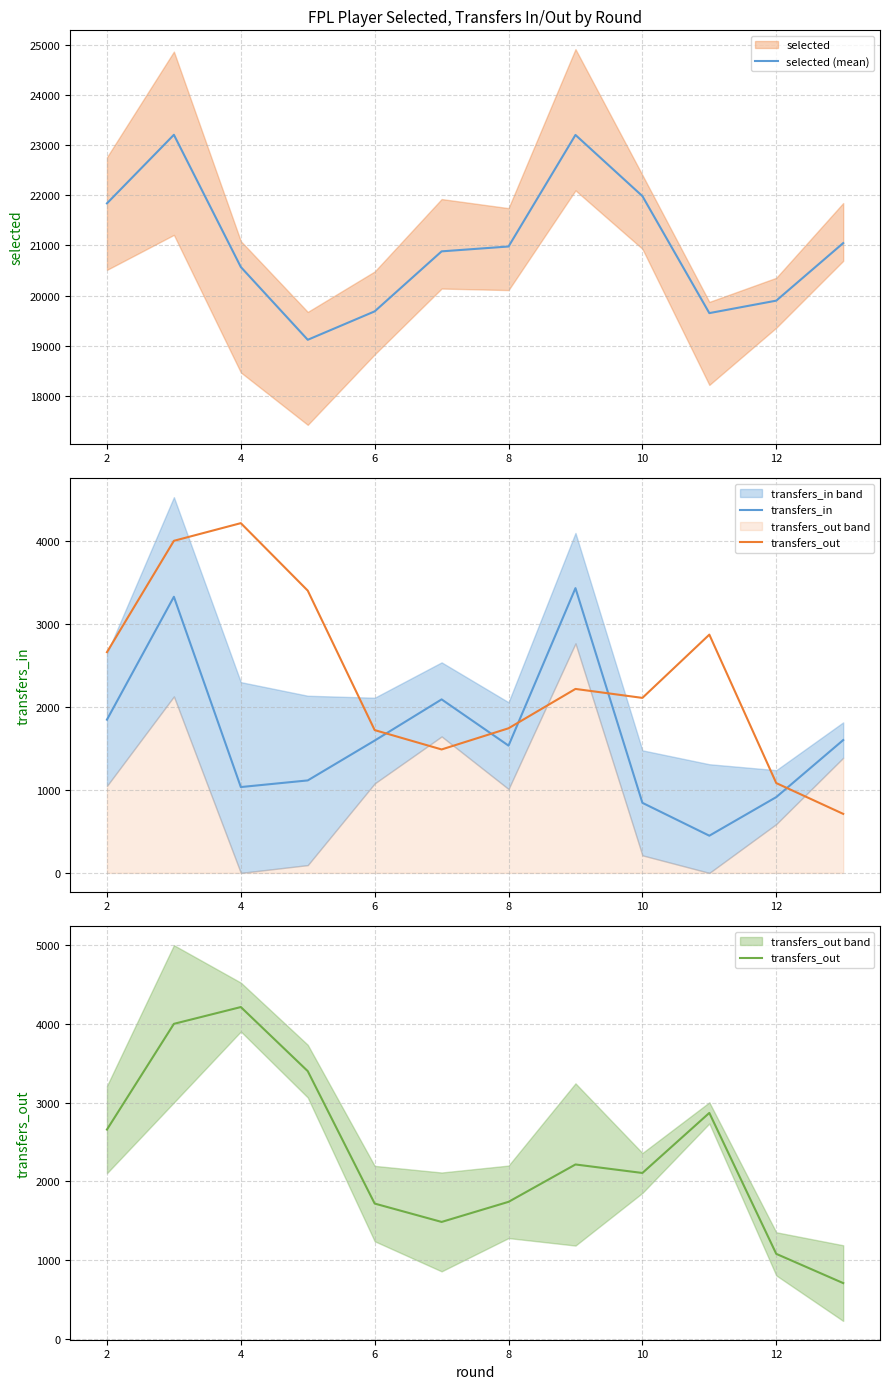

The value of transfers_out at 6 is 1177. True or false?

False